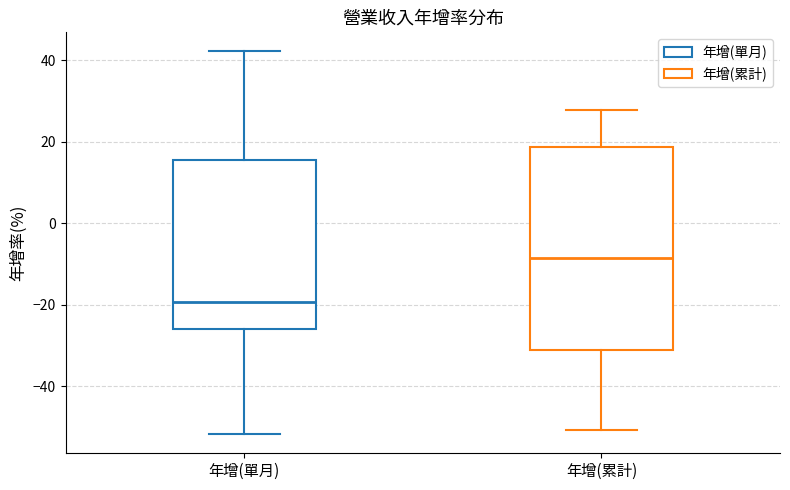

Where is the lower edge of the box for 年增(累計) on the y-axis? The values are not printed on the chart, so give them approximately, as read against the axis.

-32